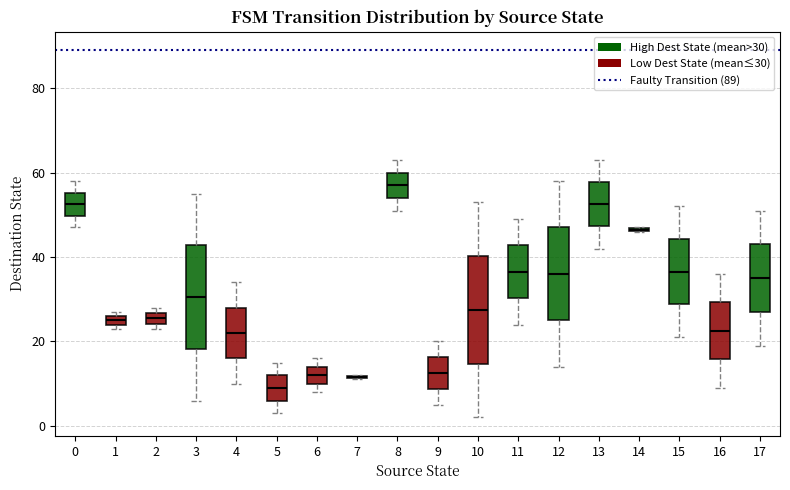

Where is the upper edge of the box at x = 9 on the y-axis? The values are not printed on the chart, so give them approximately, as read against the axis.

16